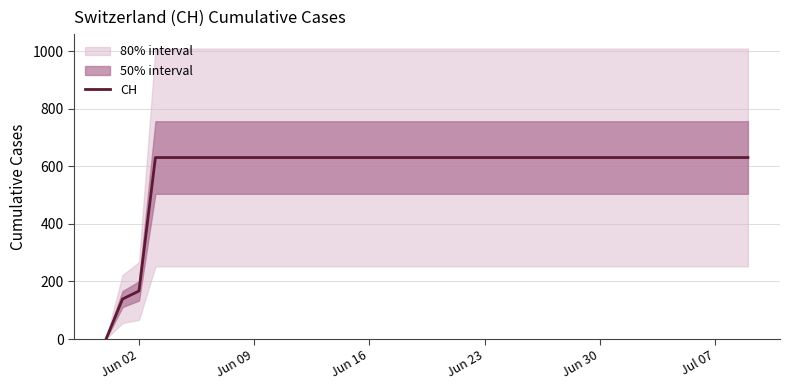

Is this an area chart (filled region under the line)?

No